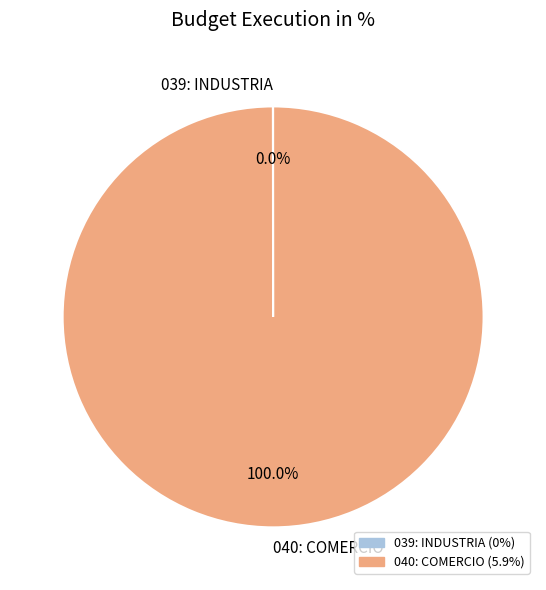

Is it true that 040: COMERCIO is 100% of the pie?

True